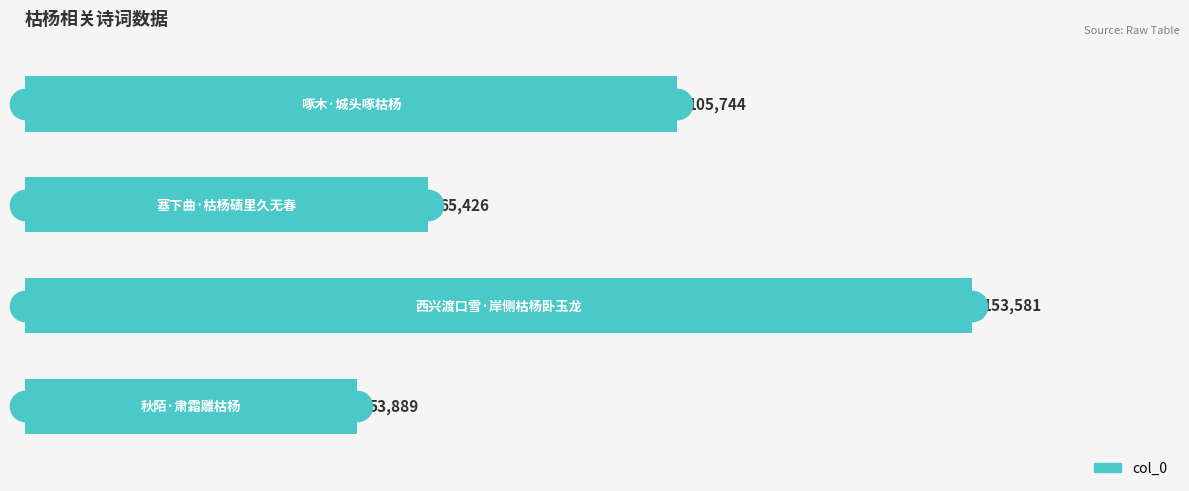

What is the difference between the second highest and minimum values?

51855